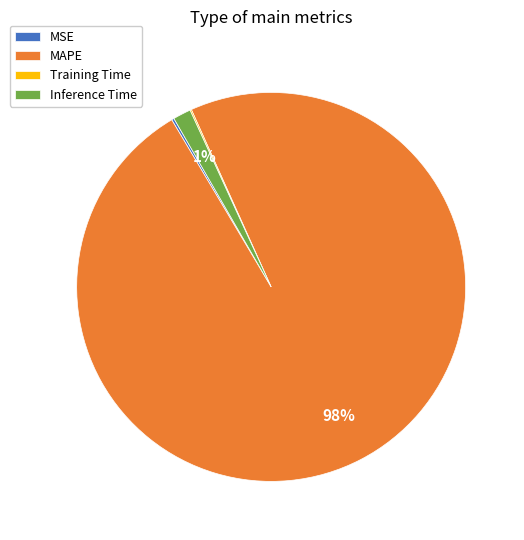

Is there any slice that represents more than half of the pie?

Yes